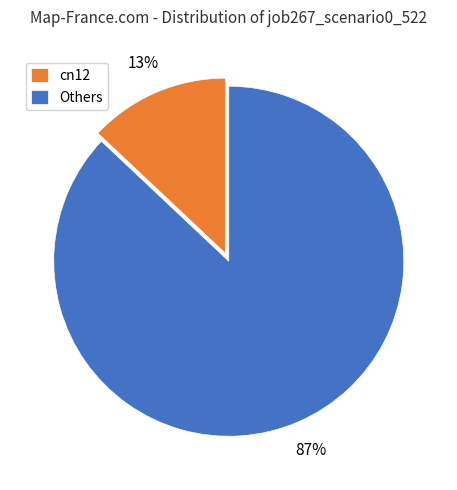

Do cn12 and Others together represent more than half of the pie?

Yes